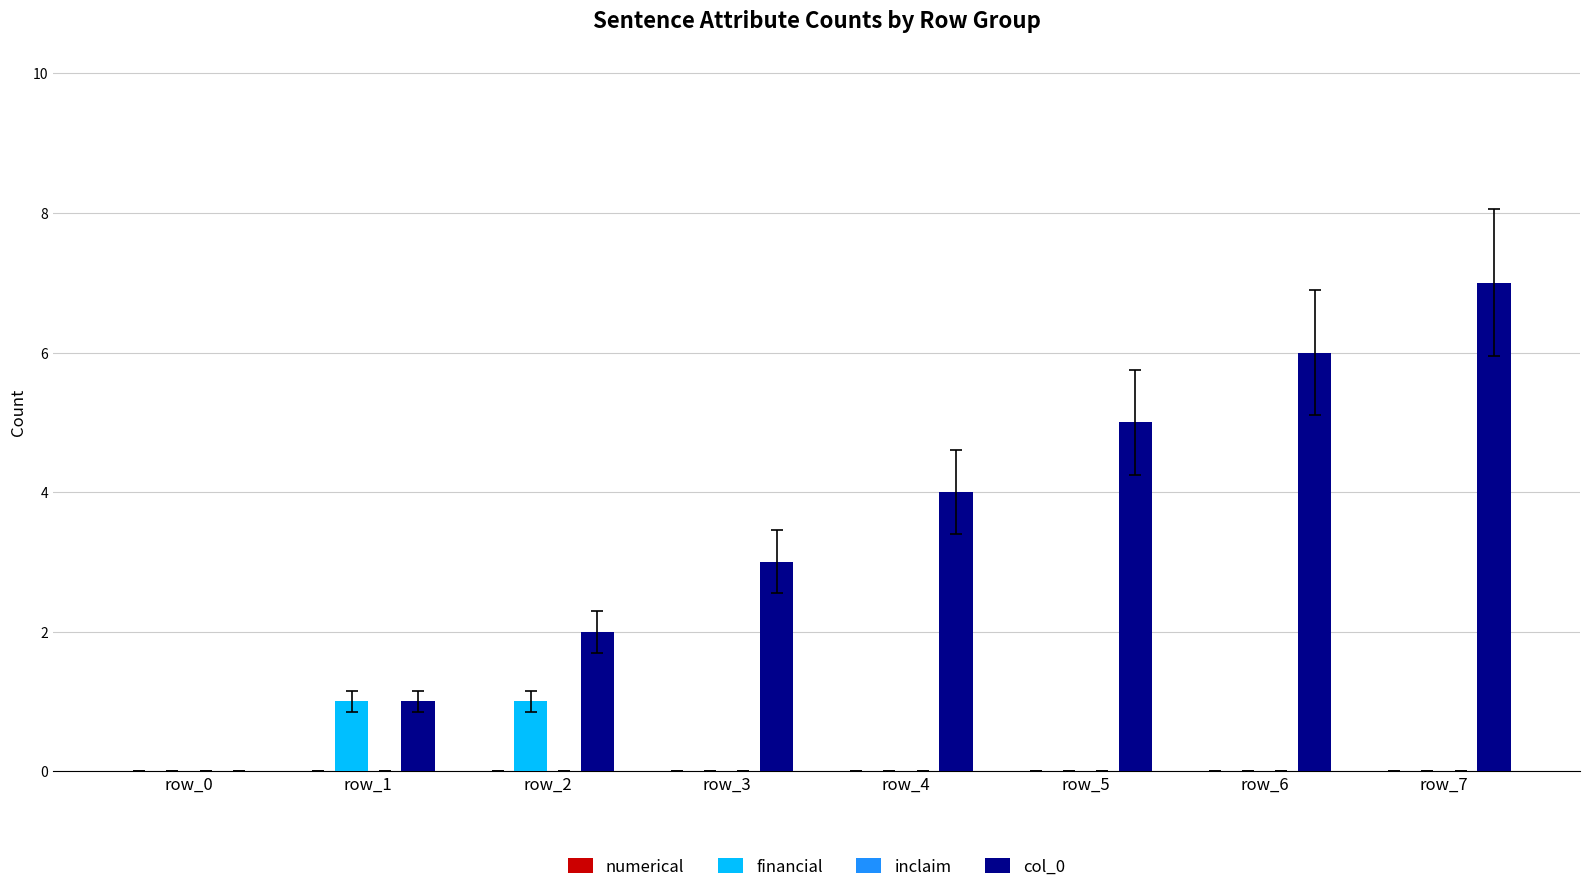

What is the greatest value displayed?

7